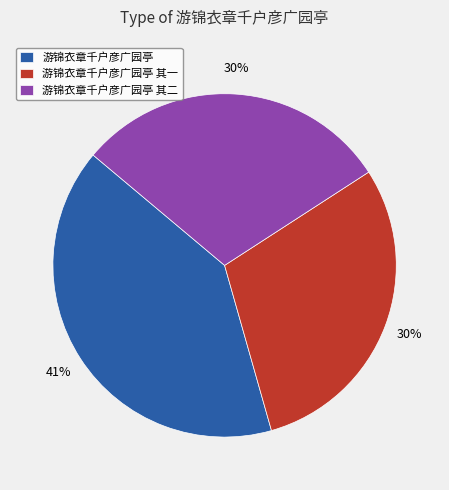

Which slice is the largest?

游锦衣章千户彦广园亭